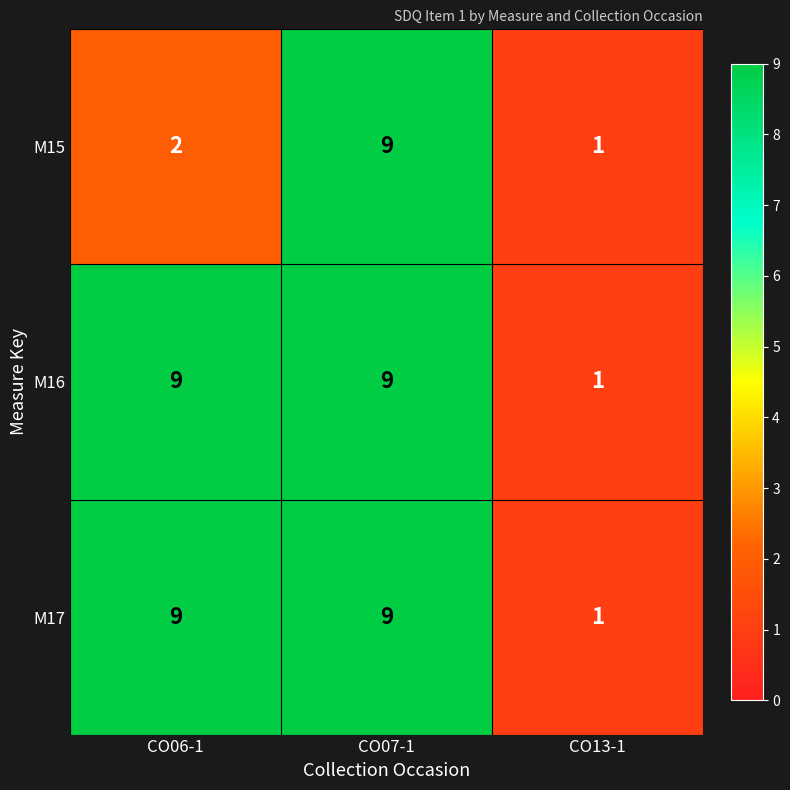

The value of M17 at CO06-1 is 9. True or false?

True